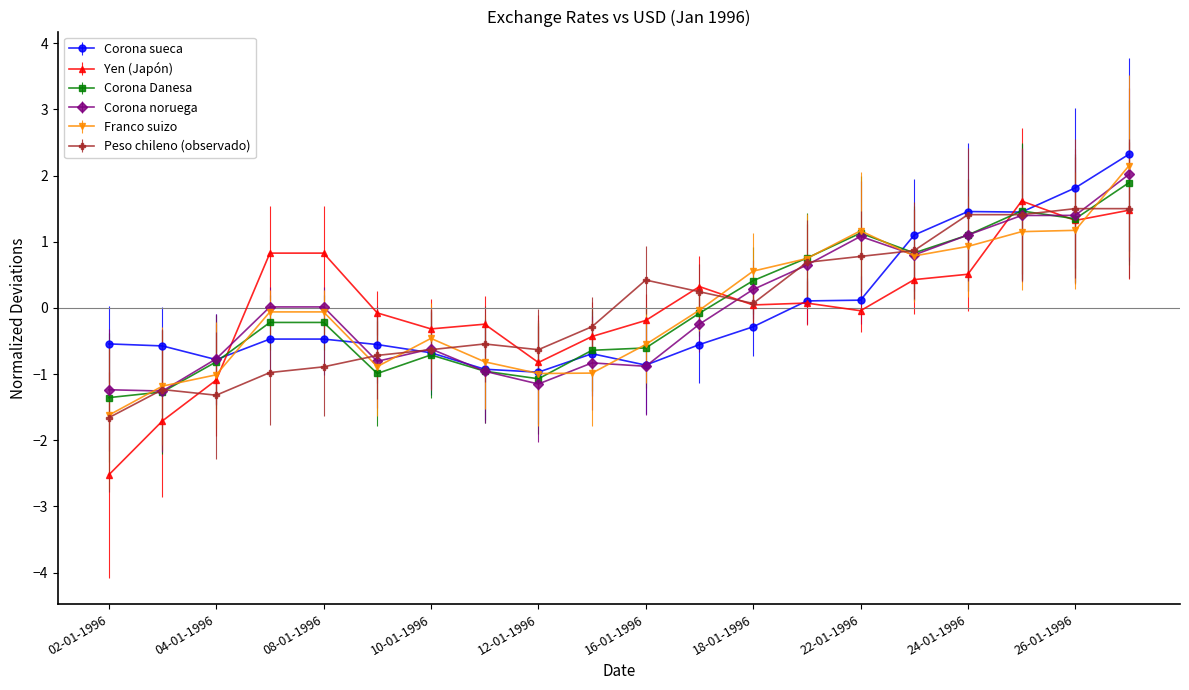

Does the chart have visible grid lines?

No